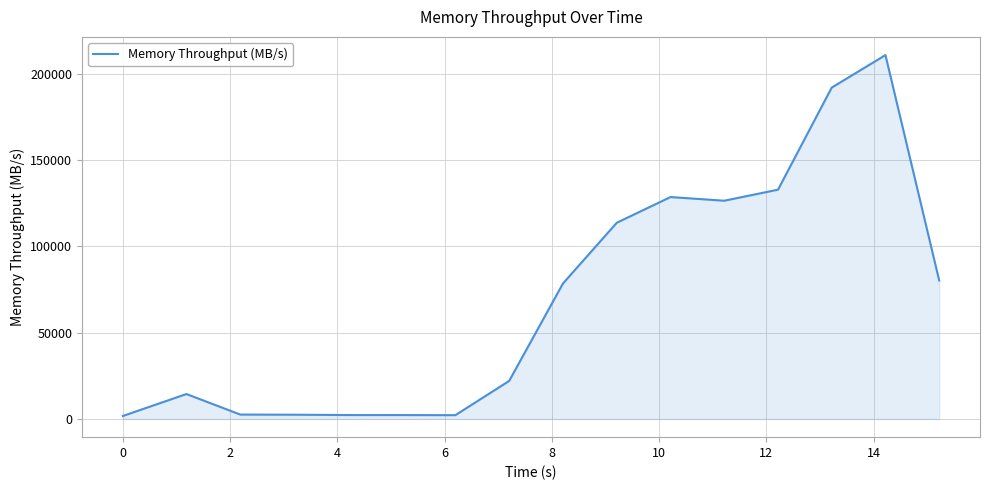

What is the difference between the maximum and minimum values?

209036.3